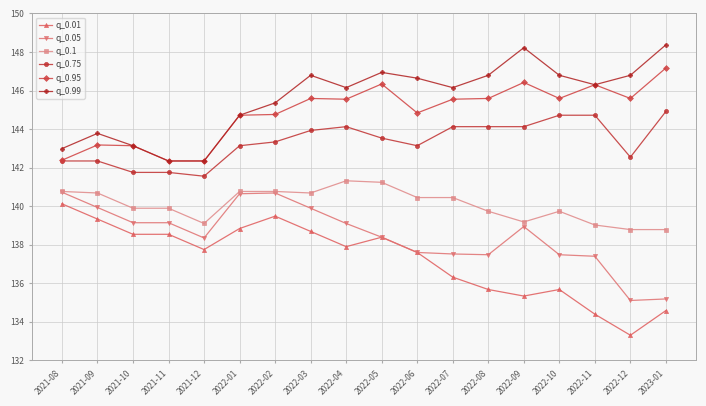

Between 2021-11 and 2022-08, which series saw the biggest shift?

q_0.99